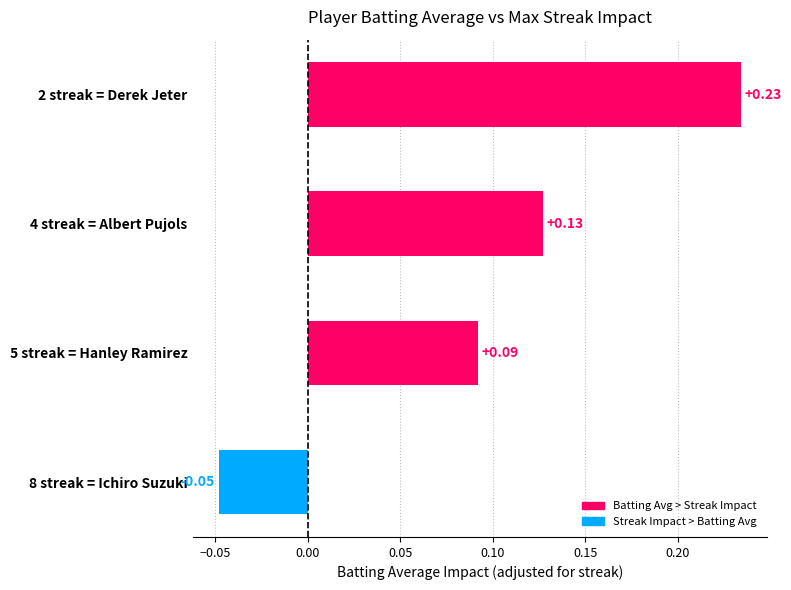

What is the difference between the maximum and minimum values?

0.3